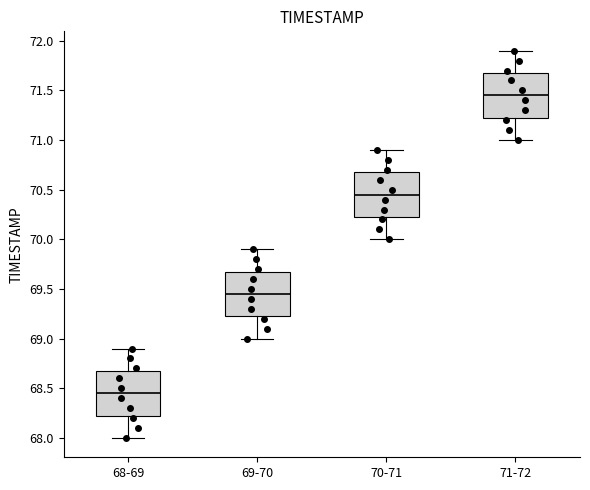

Reading left to right, transcribe this box plot: for each box, give where its median line is, the range the box spans, and where its two whiskers end, as read against the y-axis. The values are not printed on the chart, so give them approximately, as read against the axis.

68-69: median 68.45, box 68.25 to 68.70, whiskers 68.00 to 68.90
69-70: median 69.45, box 69.25 to 69.70, whiskers 69.00 to 69.90
70-71: median 70.45, box 70.25 to 70.70, whiskers 70.00 to 70.90
71-72: median 71.45, box 71.25 to 71.70, whiskers 71.00 to 71.90